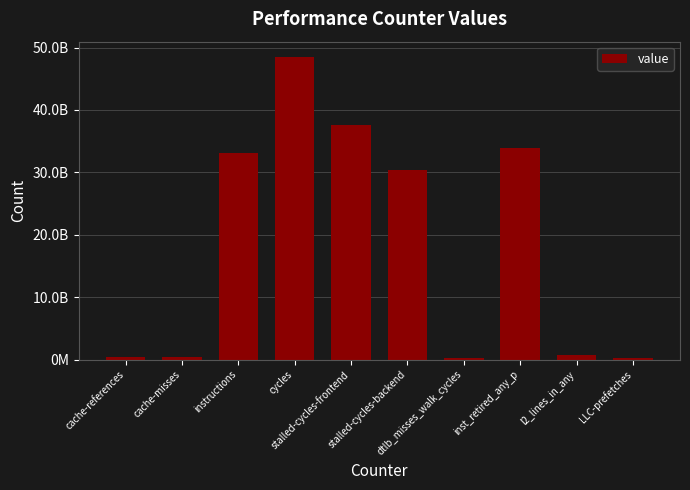

What is the difference between the values at instructions and cycles?

15379155731